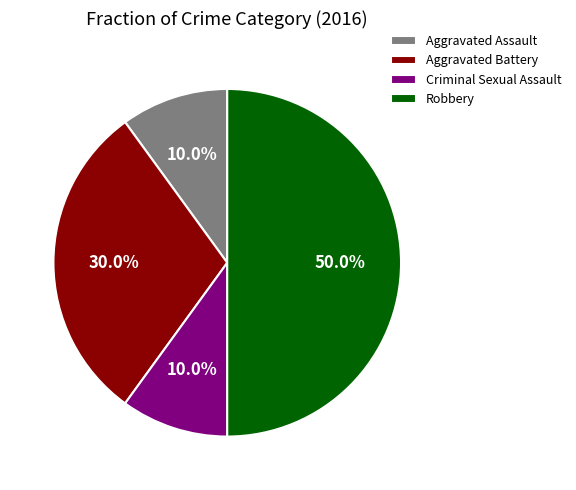

Is the sum of Robbery and Criminal Sexual Assault greater than half?

Yes